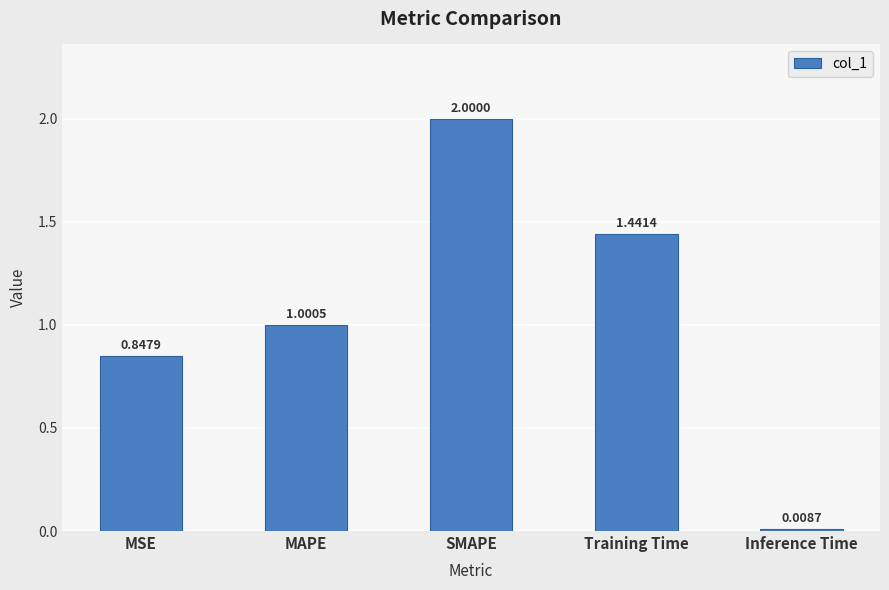

What is the sum of all values?

5.3